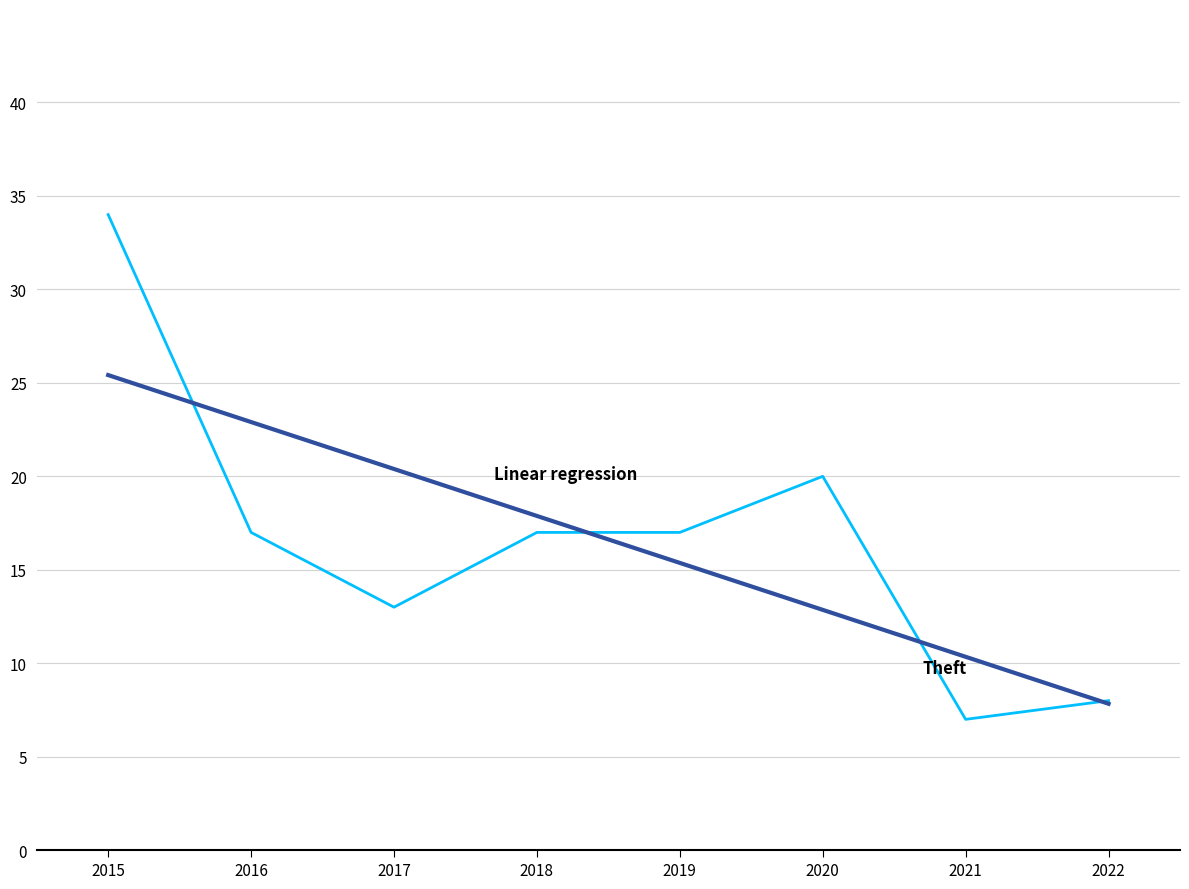

What is the total value across all series at 2015?

59.4